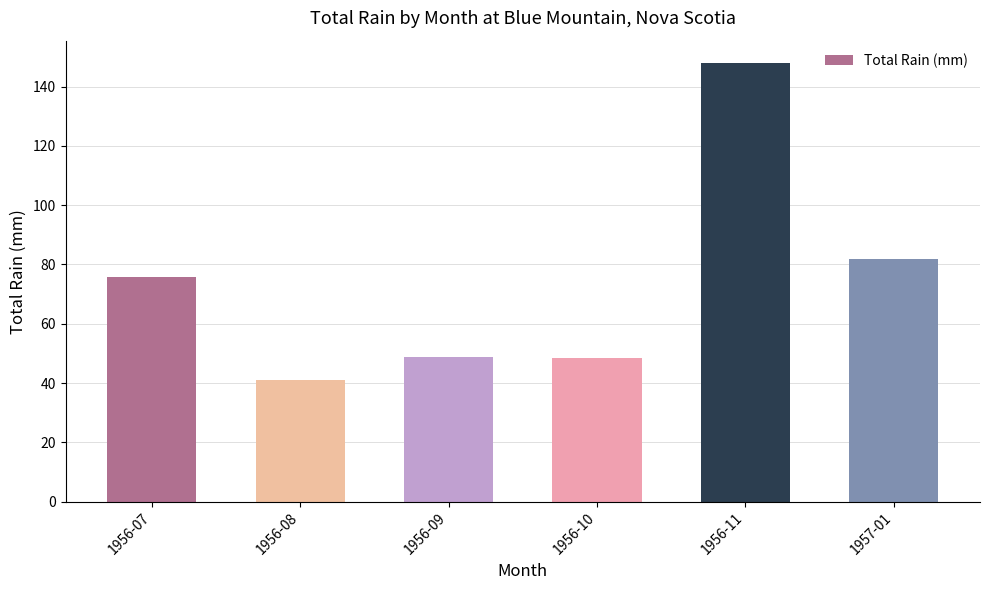

The value at 1956-09 is 21.7. True or false?

False